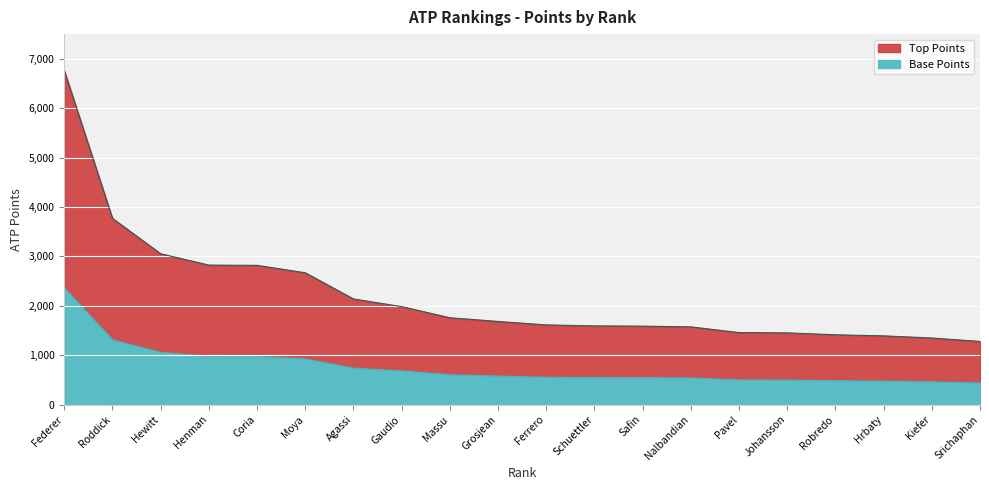

What is the sum of the values at Kiefer and Massu?

3110